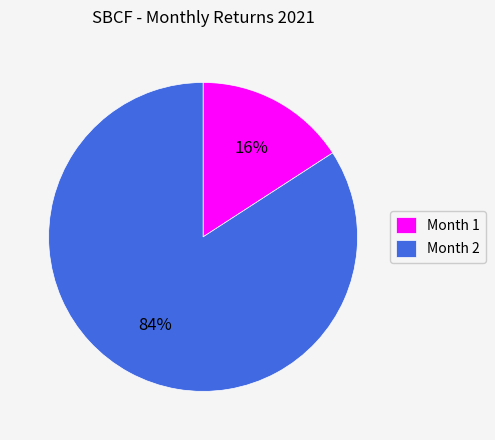

What percentage is the Month 2 slice, to the nearest percent?

84%